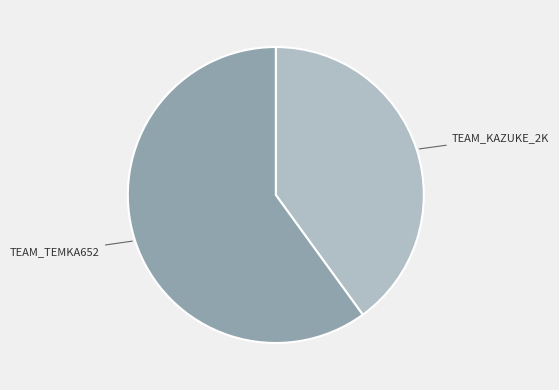

Is there any slice that represents more than half of the pie?

Yes